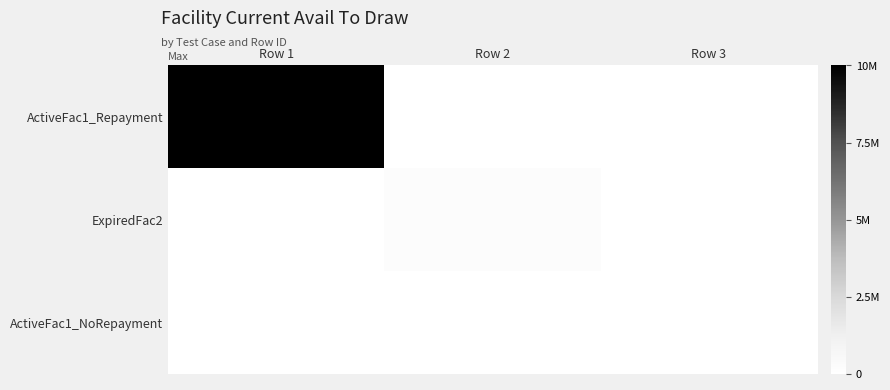

Reading left to right, list all the values displayed in this chart.

ActiveFac1_Repayment: Row 1=10000000	Row 2=0	Row 3=0
ExpiredFac2: Row 1=0	Row 2=200000	Row 3=0
ActiveFac1_NoRepayment: Row 1=0	Row 2=0	Row 3=0